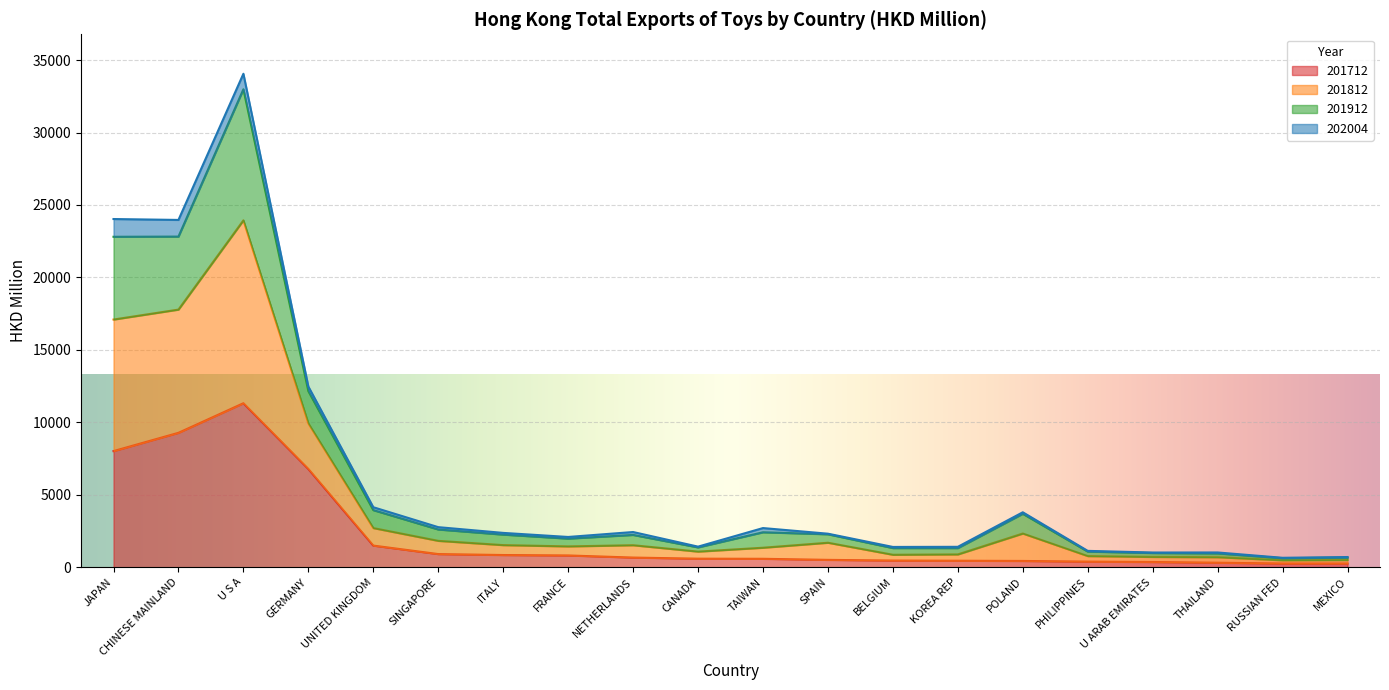

Between U ARAB EMIRATES and ITALY, which is larger?

ITALY